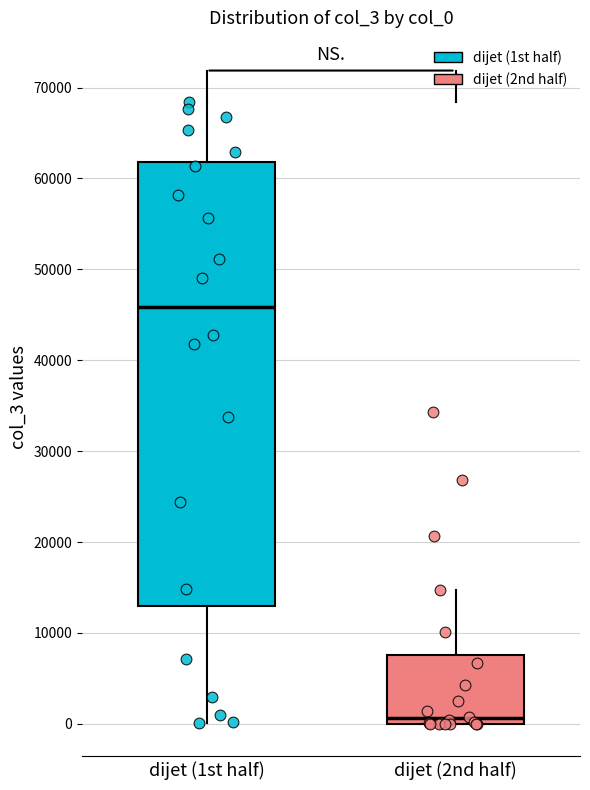

Reading left to right, transcribe this box plot: for each box, give where its median line is, the range the box spans, and where its two whiskers end, as read against the y-axis. The values are not printed on the chart, so give them approximately, as read against the axis.

dijet (1st half): median 46000, box 13000 to 62000, whiskers 0 to 68000
dijet (2nd half): median 1000, box 0 to 8000, whiskers 0 to 15000